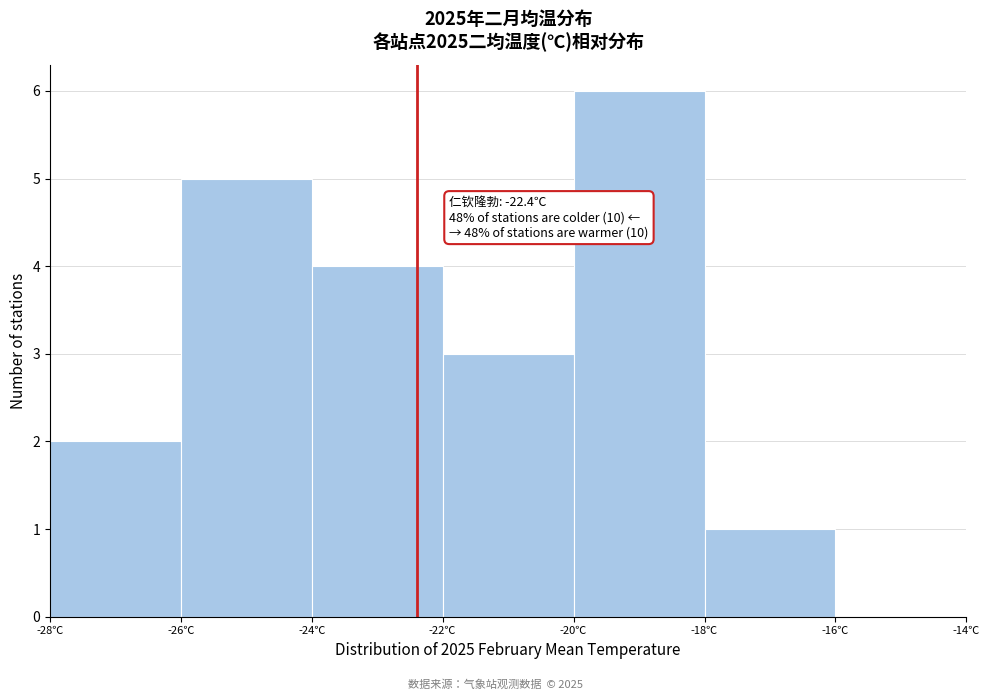

Which range on the x-axis has the tallest bar?

-20 to -18